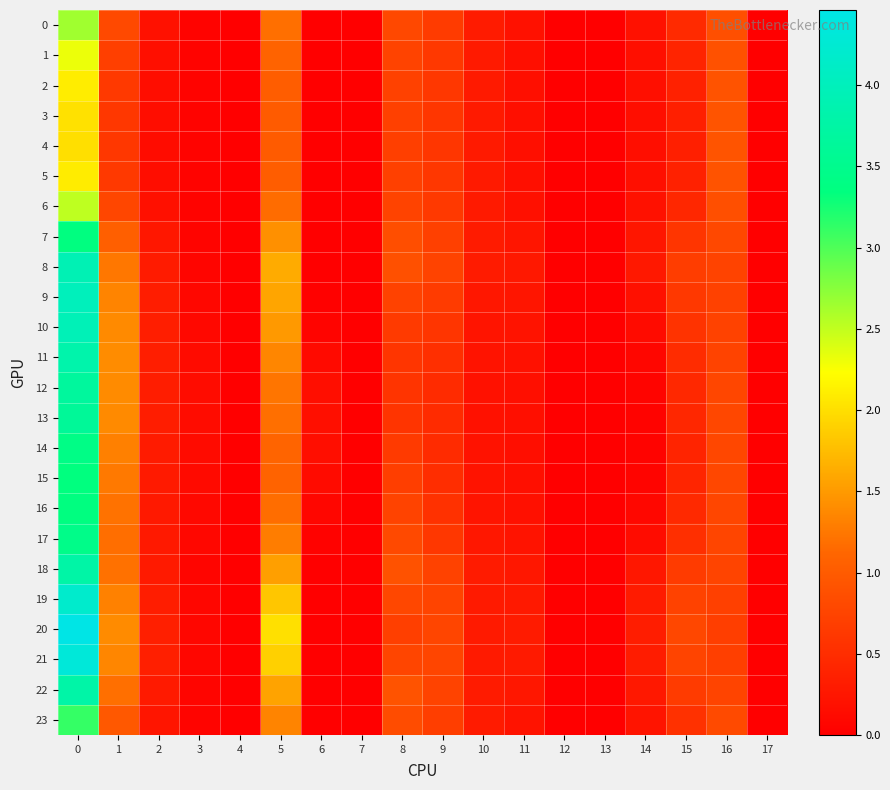

Reading left to right, what are all the values shown in this chart?

0: 0=2.6	1=0.8	2=0.2	3=0.0	4=0.0	5=1.2	6=0.0	7=0.0	8=0.8	9=0.7	10=0.3	11=0.2	12=0.0	13=0.0	14=0.2	15=0.5	16=0.9	17=0.0
1: 0=2.3	1=0.7	2=0.2	3=0.0	4=0.0	5=1.1	6=0.0	7=0.0	8=0.7	9=0.6	10=0.3	11=0.2	12=0.0	13=0.0	14=0.2	15=0.4	16=0.9	17=0.0
2: 0=2.1	1=0.6	2=0.2	3=0.0	4=0.0	5=1.0	6=0.0	7=0.0	8=0.7	9=0.6	10=0.3	11=0.2	12=0.0	13=0.0	14=0.2	15=0.4	16=0.9	17=0.0
3: 0=2.0	1=0.6	2=0.1	3=0.0	4=0.0	5=1.0	6=0.0	7=0.0	8=0.7	9=0.6	10=0.3	11=0.2	12=0.0	13=0.0	14=0.2	15=0.4	16=0.9	17=0.0
4: 0=2.0	1=0.6	2=0.1	3=0.0	4=0.0	5=1.0	6=0.0	7=0.0	8=0.7	9=0.6	10=0.3	11=0.2	12=0.0	13=0.0	14=0.2	15=0.4	16=0.9	17=0.0
5: 0=2.1	1=0.6	2=0.2	3=0.0	4=0.0	5=1.0	6=0.0	7=0.0	8=0.7	9=0.6	10=0.3	11=0.2	12=0.0	13=0.0	14=0.2	15=0.4	16=0.9	17=0.0
6: 0=2.5	1=0.8	2=0.2	3=0.0	4=0.0	5=1.2	6=0.0	7=0.0	8=0.7	9=0.6	10=0.3	11=0.2	12=0.0	13=0.0	14=0.2	15=0.4	16=0.9	17=0.0
7: 0=3.3	1=1.0	2=0.3	3=0.1	4=0.0	5=1.4	6=0.0	7=0.0	8=0.9	9=0.7	10=0.3	11=0.2	12=0.0	13=0.0	14=0.2	15=0.6	16=0.8	17=0.0
8: 0=3.9	1=1.2	2=0.3	3=0.1	4=0.0	5=1.6	6=0.0	7=0.0	8=0.9	9=0.7	10=0.3	11=0.3	12=0.0	13=0.0	14=0.3	15=0.7	16=0.7	17=0.0
9: 0=4.0	1=1.3	2=0.3	3=0.1	4=0.0	5=1.6	6=0.0	7=0.0	8=0.7	9=0.7	10=0.3	11=0.2	12=0.0	13=0.0	14=0.2	15=0.6	16=0.7	17=0.0
10: 0=4.0	1=1.4	2=0.3	3=0.1	4=0.0	5=1.5	6=0.1	7=0.0	8=0.6	9=0.6	10=0.2	11=0.2	12=0.0	13=0.0	14=0.1	15=0.6	16=0.7	17=0.0
11: 0=3.8	1=1.4	2=0.3	3=0.1	4=0.0	5=1.4	6=0.1	7=0.0	8=0.6	9=0.5	10=0.2	11=0.2	12=0.0	13=0.0	14=0.1	15=0.5	16=0.7	17=0.0
12: 0=3.7	1=1.4	2=0.3	3=0.1	4=0.0	5=1.2	6=0.2	7=0.0	8=0.6	9=0.5	10=0.2	11=0.2	12=0.0	13=0.0	14=0.1	15=0.4	16=0.8	17=0.0
13: 0=3.6	1=1.4	2=0.3	3=0.1	4=0.0	5=1.2	6=0.2	7=0.0	8=0.6	9=0.5	10=0.2	11=0.2	12=0.0	13=0.0	14=0.1	15=0.4	16=0.8	17=0.0
14: 0=3.4	1=1.3	2=0.3	3=0.1	4=0.0	5=1.1	6=0.2	7=0.0	8=0.6	9=0.5	10=0.2	11=0.2	12=0.0	13=0.0	14=0.1	15=0.4	16=0.8	17=0.0
15: 0=3.3	1=1.3	2=0.3	3=0.1	4=0.0	5=1.1	6=0.1	7=0.0	8=0.7	9=0.5	10=0.2	11=0.2	12=0.0	13=0.0	14=0.1	15=0.4	16=0.8	17=0.0
16: 0=3.4	1=1.2	2=0.3	3=0.1	4=0.0	5=1.2	6=0.1	7=0.0	8=0.7	9=0.5	10=0.2	11=0.2	12=0.0	13=0.0	14=0.1	15=0.5	16=0.8	17=0.0
17: 0=3.5	1=1.2	2=0.3	3=0.1	4=0.0	5=1.3	6=0.0	7=0.0	8=0.8	9=0.6	10=0.3	11=0.2	12=0.0	13=0.0	14=0.1	15=0.5	16=0.8	17=0.0
18: 0=3.8	1=1.2	2=0.3	3=0.1	4=0.0	5=1.5	6=0.0	7=0.0	8=0.9	9=0.7	10=0.3	11=0.3	12=0.0	13=0.0	14=0.3	15=0.7	16=0.8	17=0.0
19: 0=4.2	1=1.3	2=0.3	3=0.1	4=0.0	5=1.8	6=0.0	7=0.0	8=0.8	9=0.8	10=0.3	11=0.3	12=0.0	13=0.0	14=0.3	15=0.7	16=0.7	17=0.0
20: 0=4.5	1=1.4	2=0.4	3=0.1	4=0.0	5=2.0	6=0.0	7=0.0	8=0.7	9=0.8	10=0.3	11=0.3	12=0.0	13=0.0	14=0.3	15=0.8	16=0.7	17=0.0
21: 0=4.3	1=1.4	2=0.3	3=0.1	4=0.0	5=1.9	6=0.0	7=0.0	8=0.8	9=0.8	10=0.3	11=0.3	12=0.0	13=0.0	14=0.3	15=0.8	16=0.7	17=0.0
22: 0=3.8	1=1.2	2=0.3	3=0.1	4=0.0	5=1.6	6=0.0	7=0.0	8=0.9	9=0.7	10=0.3	11=0.3	12=0.0	13=0.0	14=0.3	15=0.7	16=0.8	17=0.0
23: 0=3.1	1=1.0	2=0.2	3=0.1	4=0.0	5=1.3	6=0.0	7=0.0	8=0.8	9=0.7	10=0.3	11=0.2	12=0.0	13=0.0	14=0.2	15=0.5	16=0.8	17=0.0